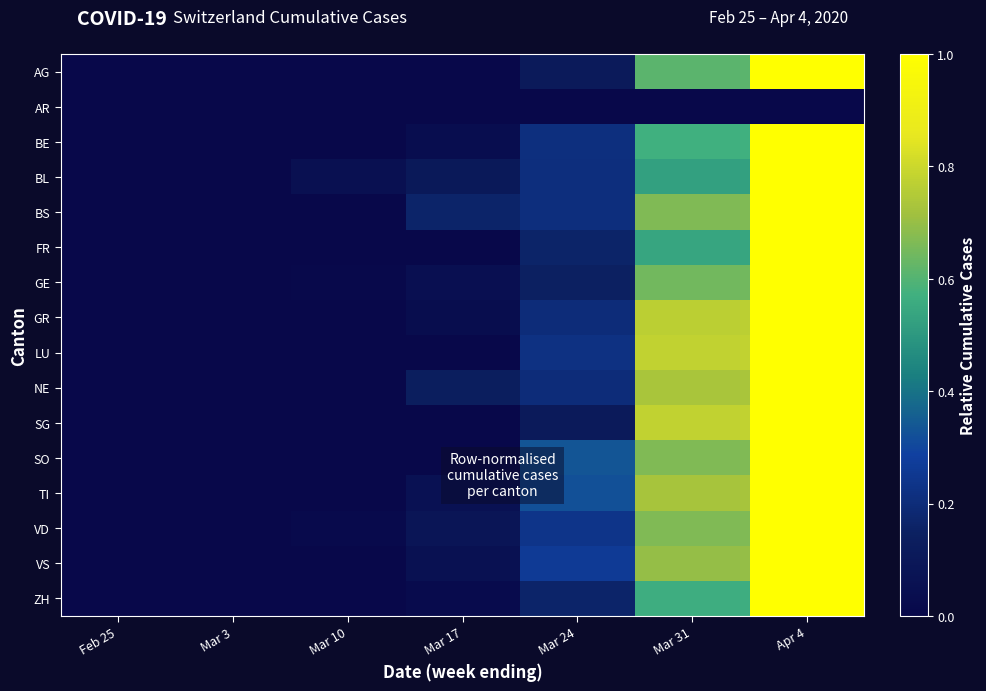

How many data points does each series have?

7